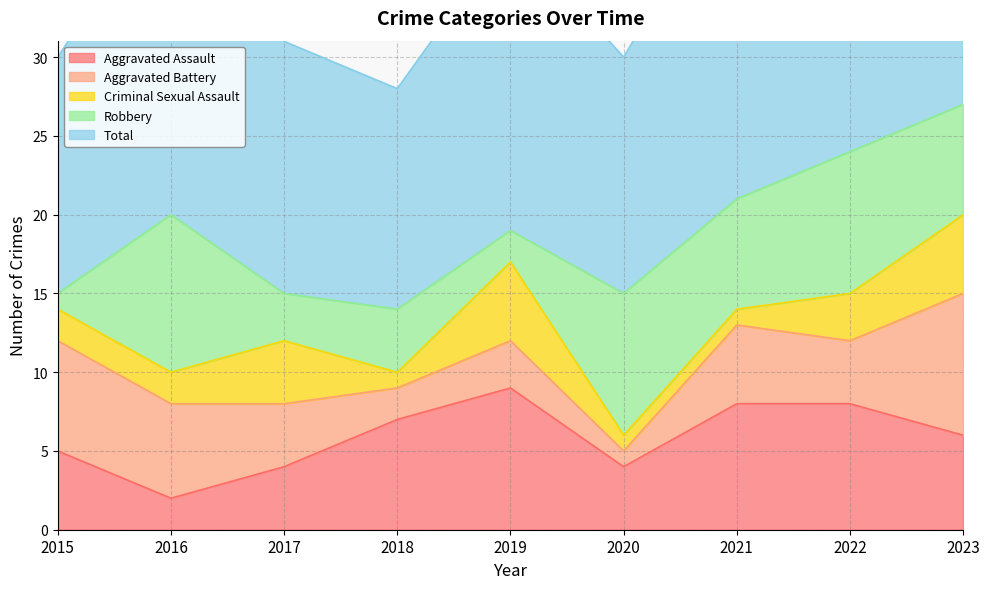

Is the value of Total at 2023 greater than the value of Aggravated Battery at 2019?

Yes